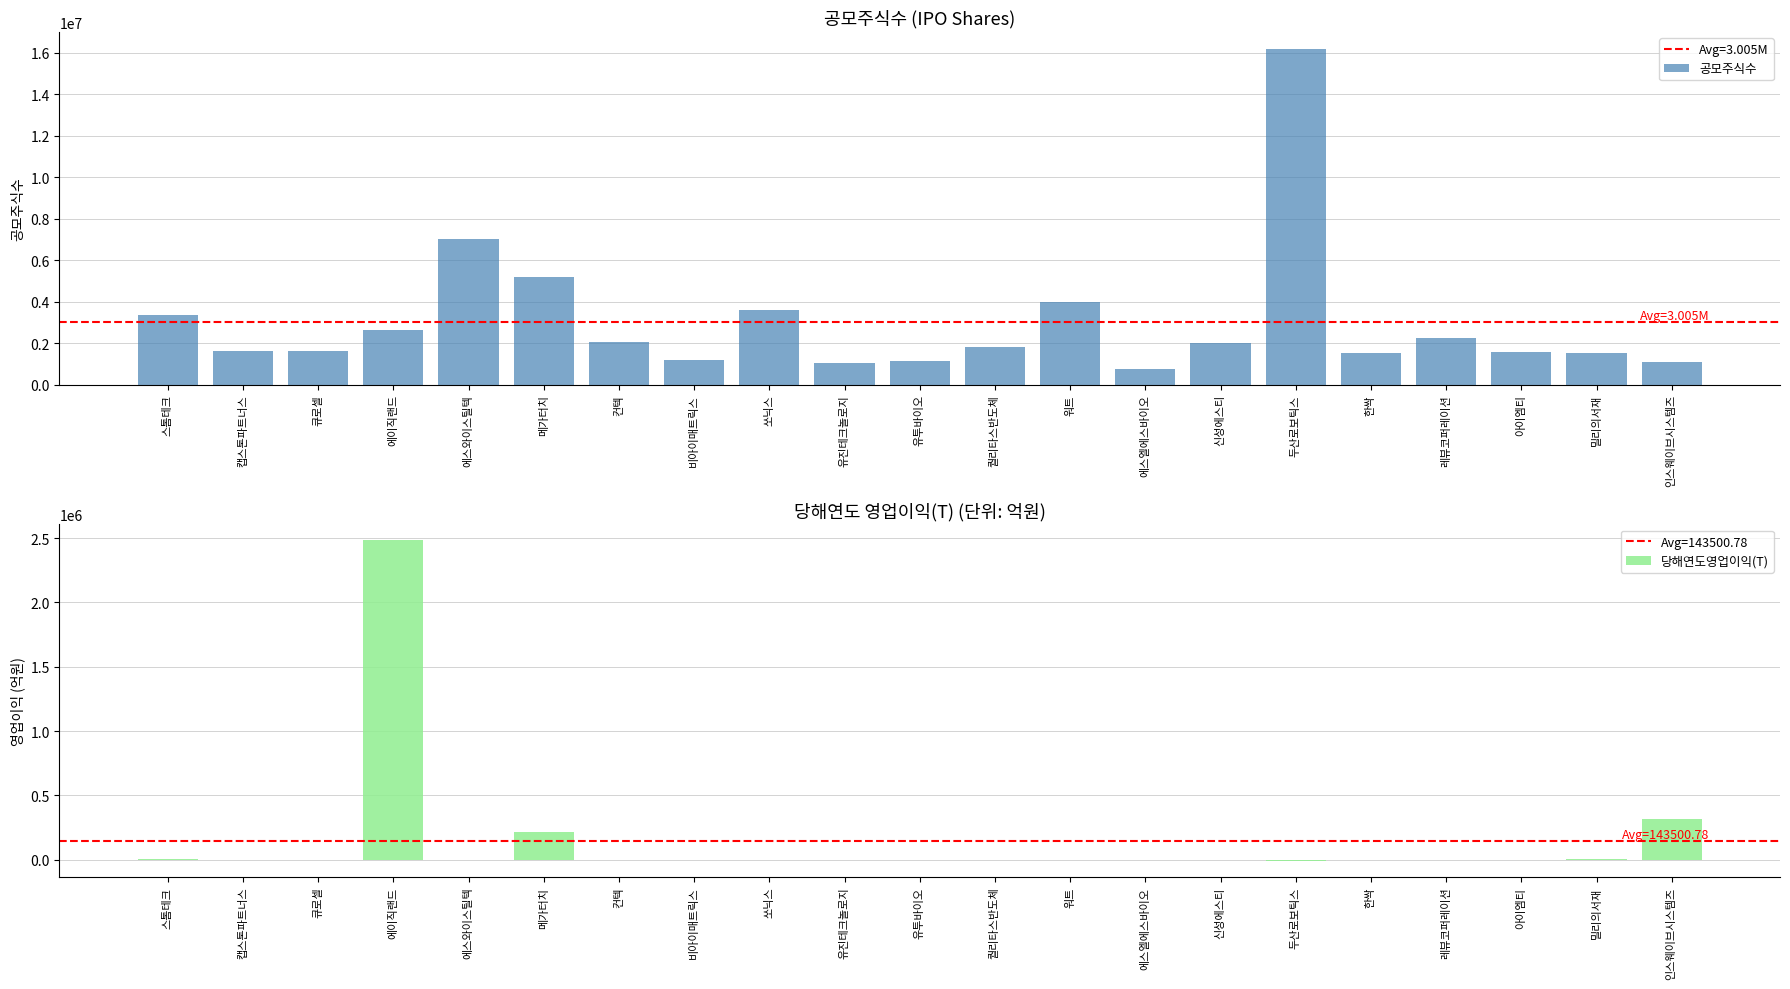

True or false: 당해연도영업이익(T) has a value of 12.5 at 캡스톤파트너스.

False